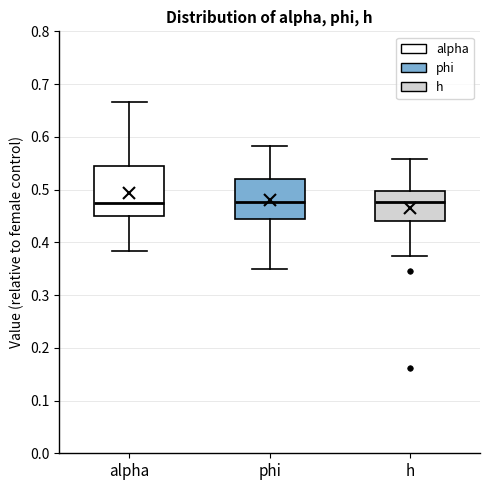

Where does the lower whisker of the box for h end on the y-axis? The values are not printed on the chart, so give them approximately, as read against the axis.

0.37